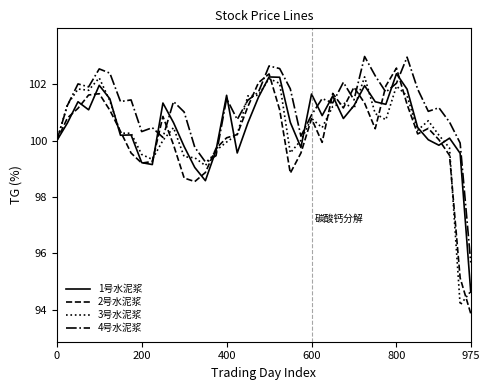

Which series has the largest total across all categories?

4号水泥浆